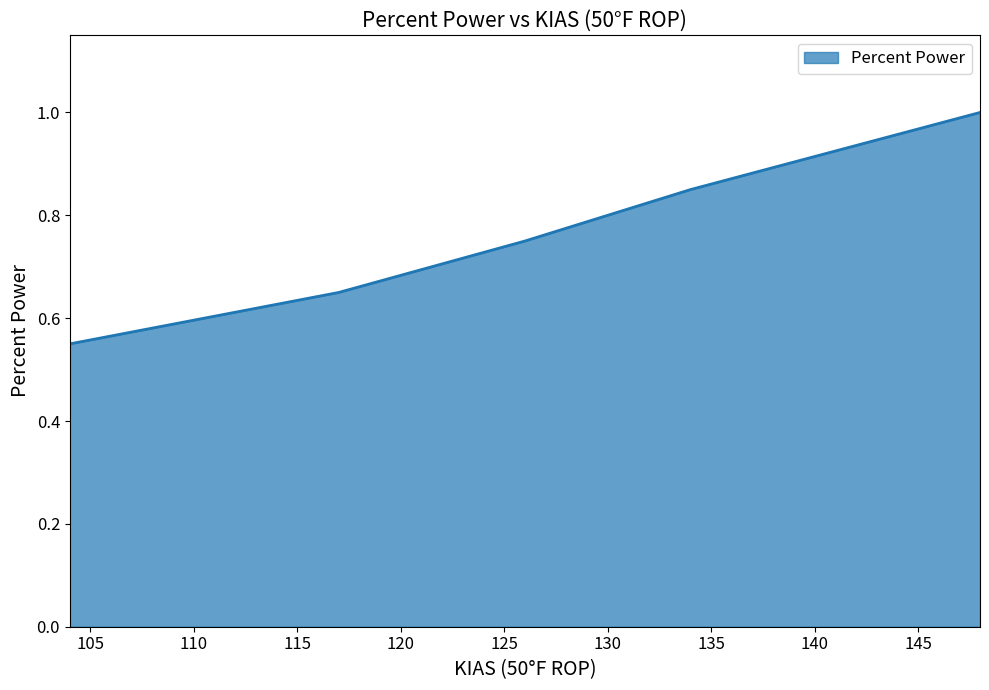

True or false: the data shows 0.5 at 148.

False